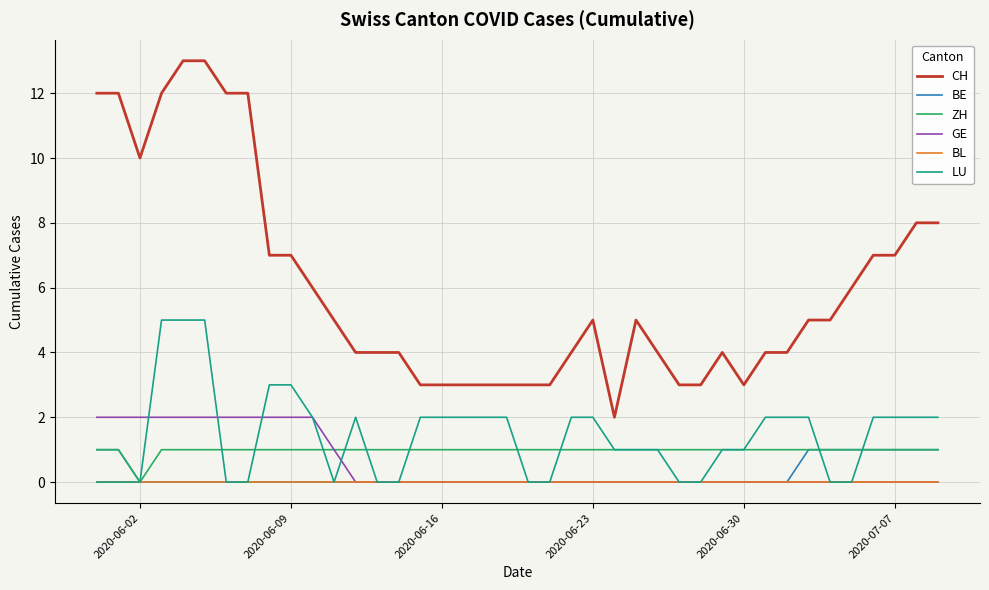

True or false: CH and ZH cross at least once.

False